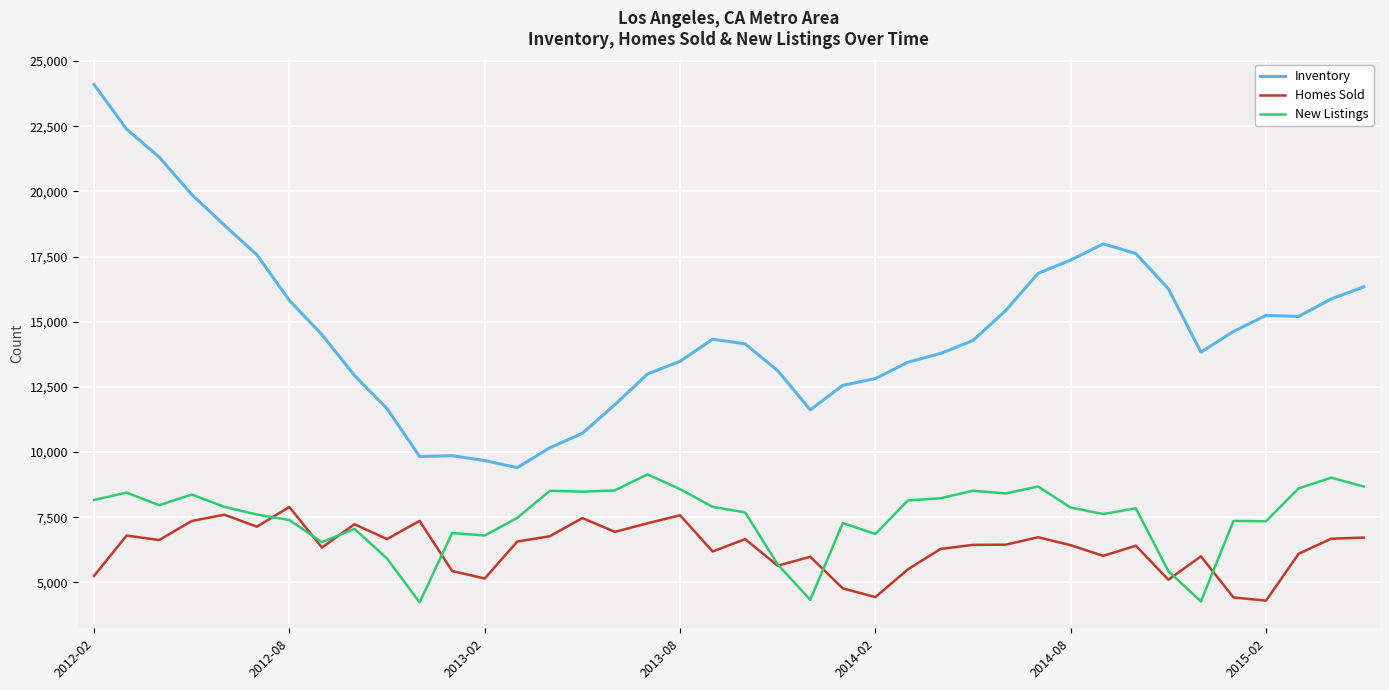

True or false: Inventory and New Listings intersect in this chart.

False